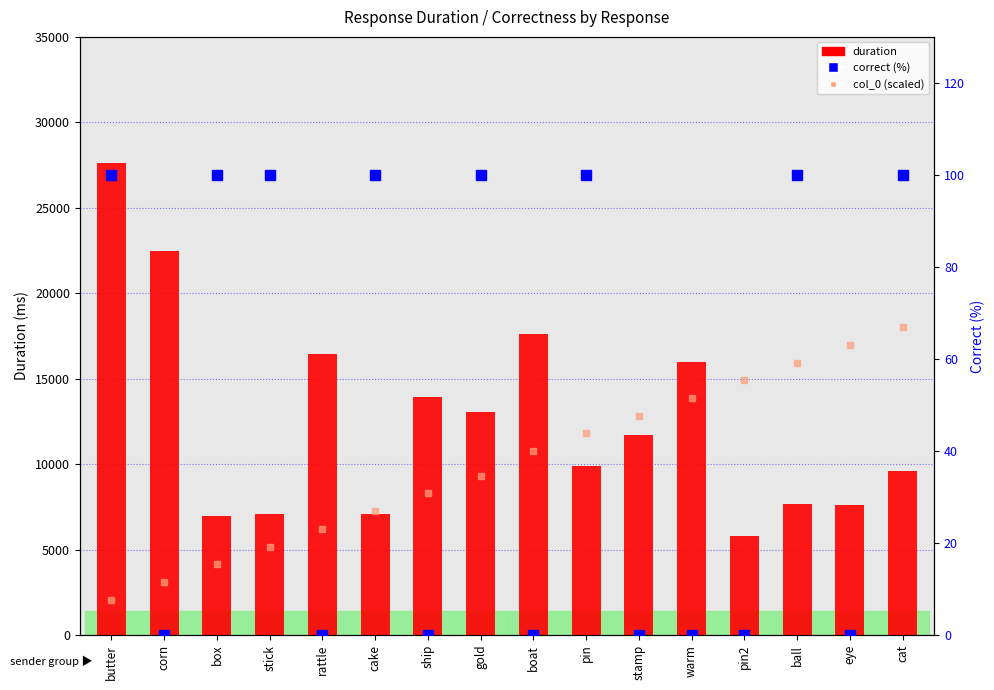

Between pin2 and eye, which series saw the biggest shift?

duration